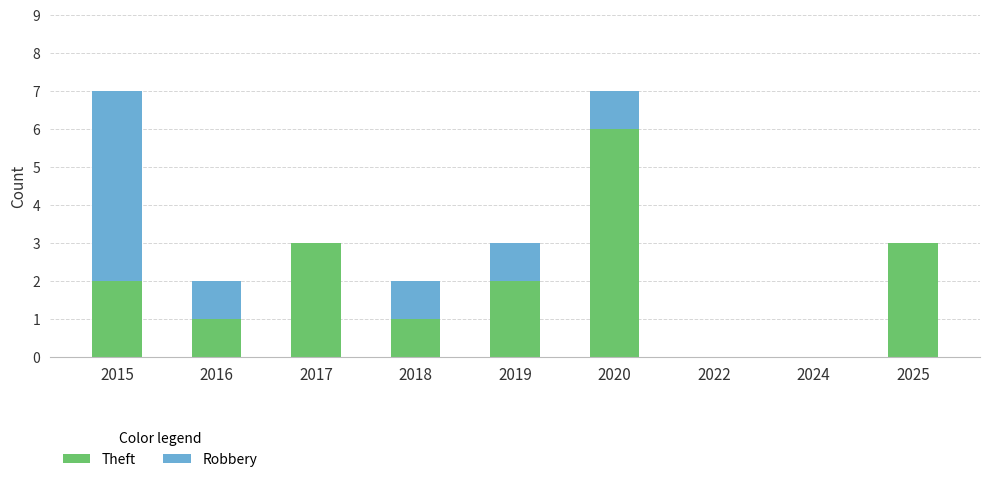

What is the total value across all series at 2015?

7